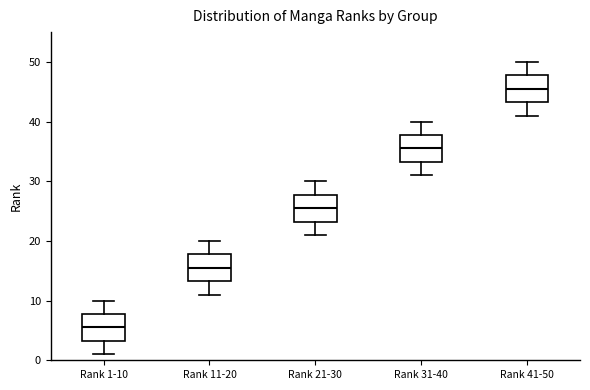

Where is the upper edge of the box for Rank 41-50 on the y-axis? The values are not printed on the chart, so give them approximately, as read against the axis.

48